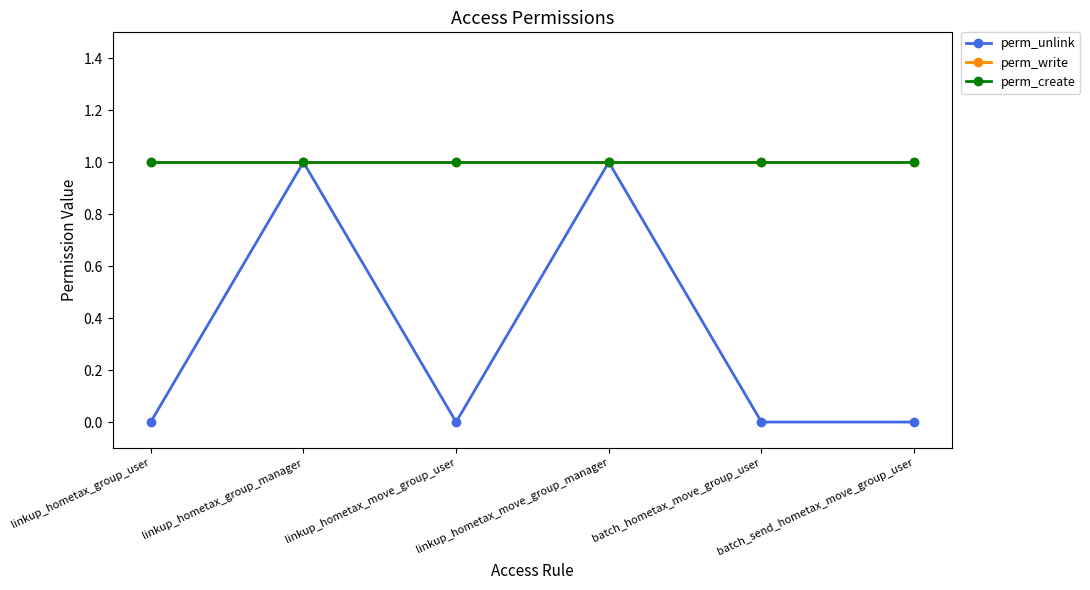

List the labels in order of perm_unlink value, smallest first.

linkup_hometax_group_user, linkup_hometax_move_group_user, batch_hometax_move_group_user, batch_send_hometax_move_group_user, linkup_hometax_group_manager, linkup_hometax_move_group_manager